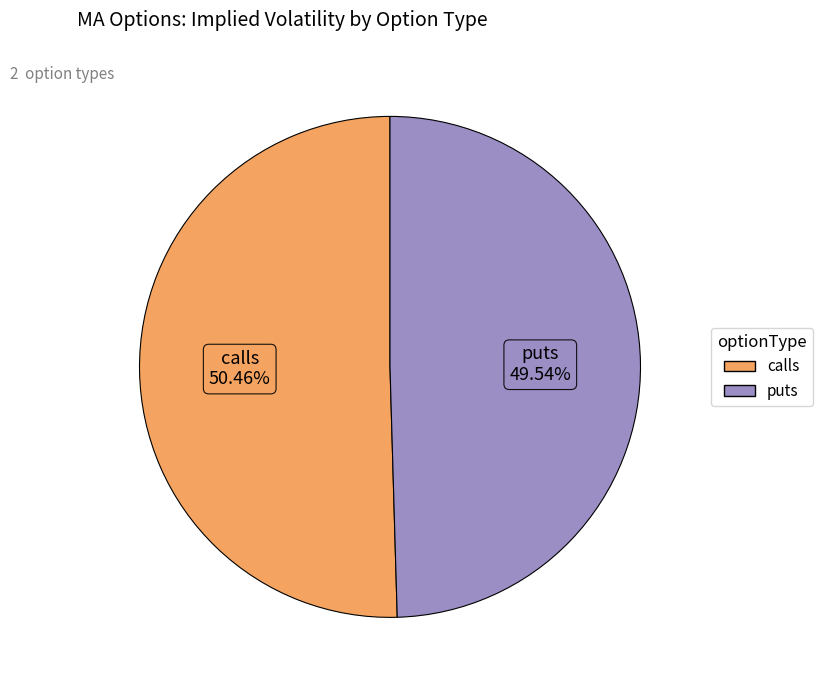

Rank the categories by value from highest to lowest.

calls, puts